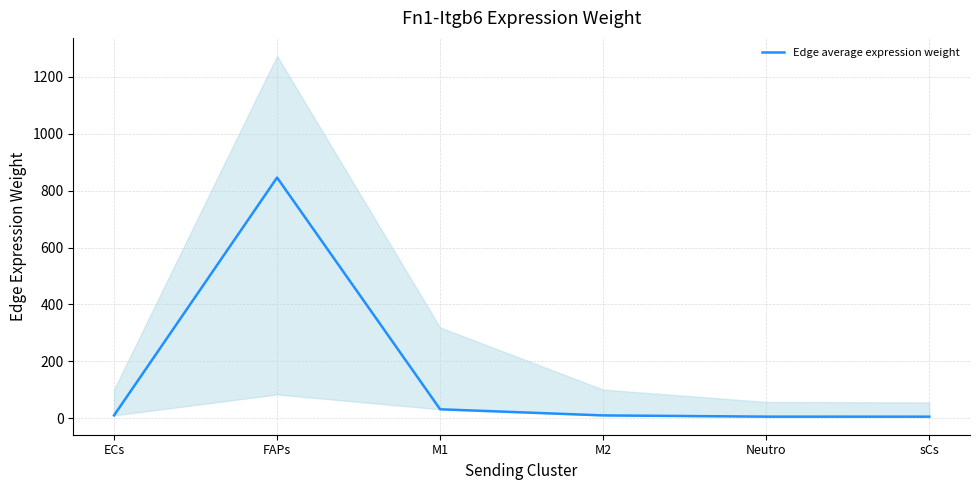

At which category does the chart reach its minimum across all series?

sCs